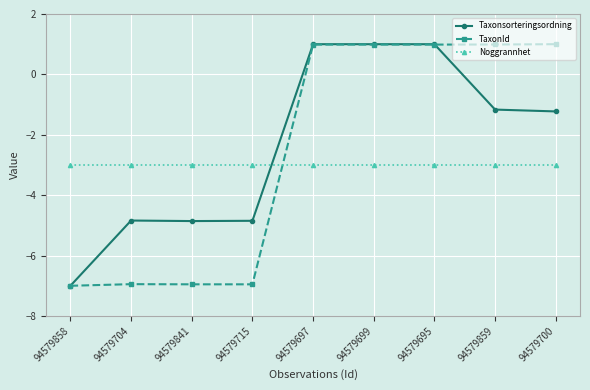

True or false: TaxonId and Noggrannhet cross at least once.

True